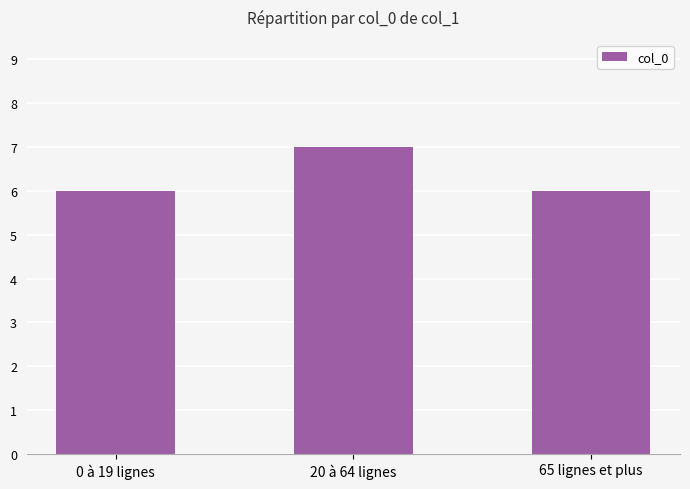

Approximately how many times larger is the value at 20 à 64 lignes compared to 65 lignes et plus?

1.2